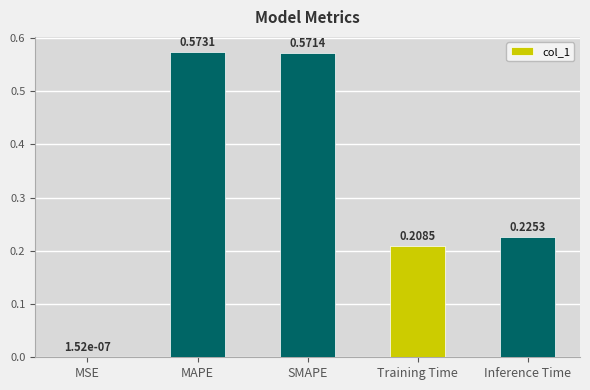

Where is the data nearest to the value 0?

MSE